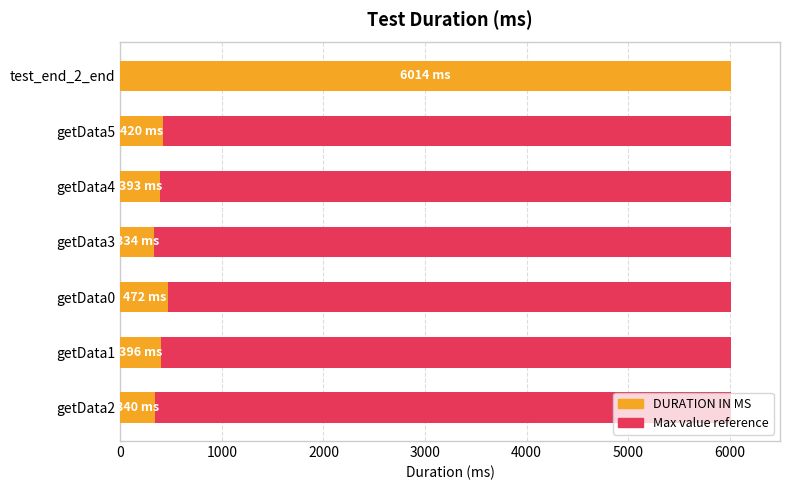

Is it true that Maximum value equals 0.6 at 6000?

True